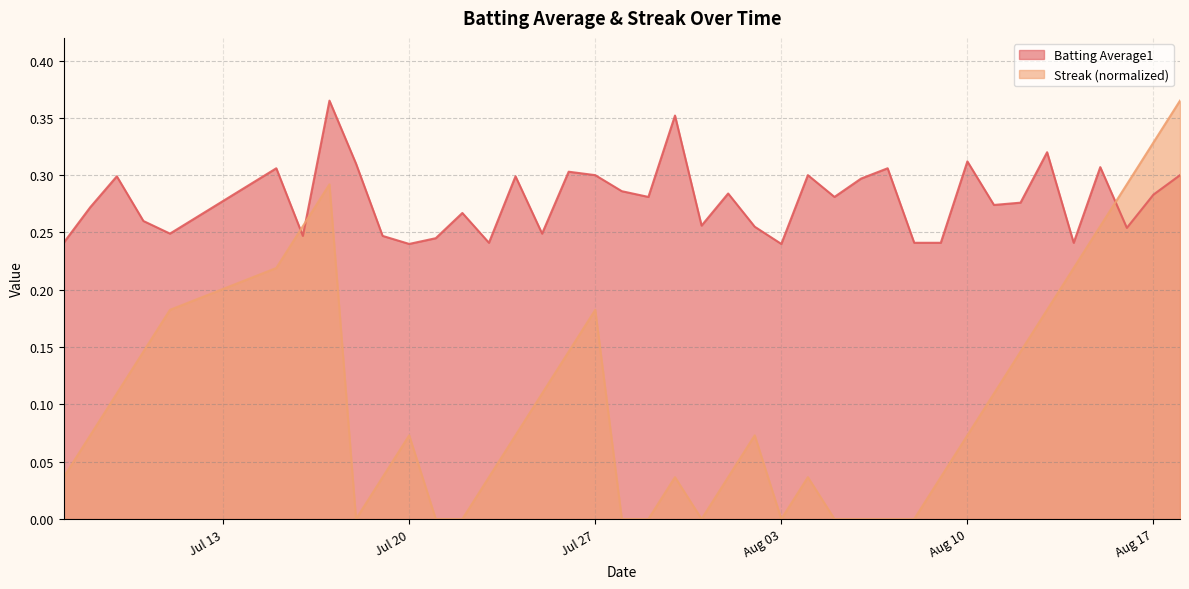

Which series has the largest total across all categories?

Batting Average1